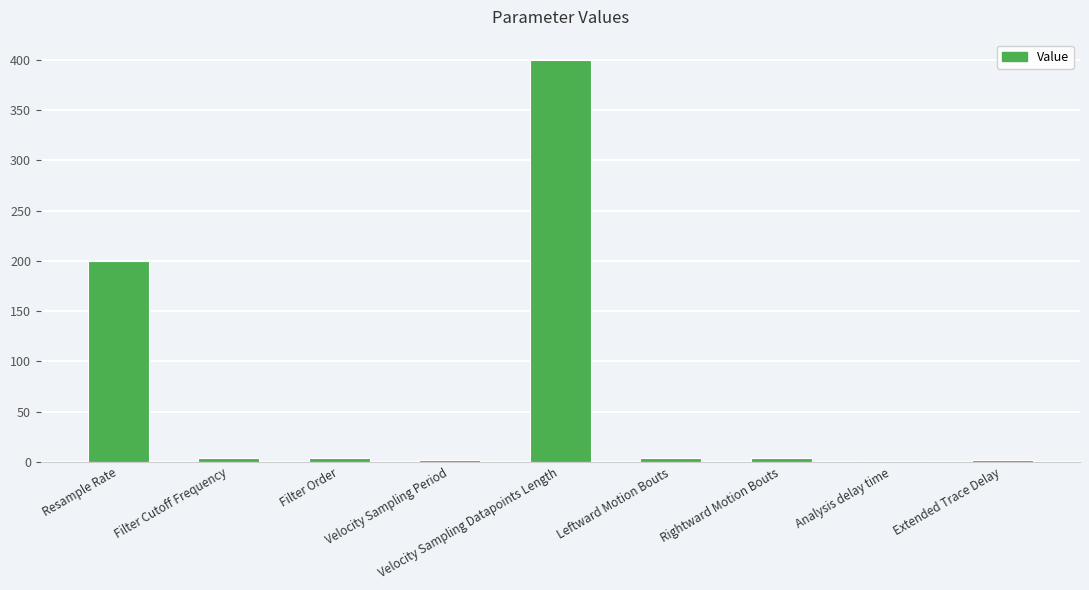

How many distinct data groups are displayed?

1